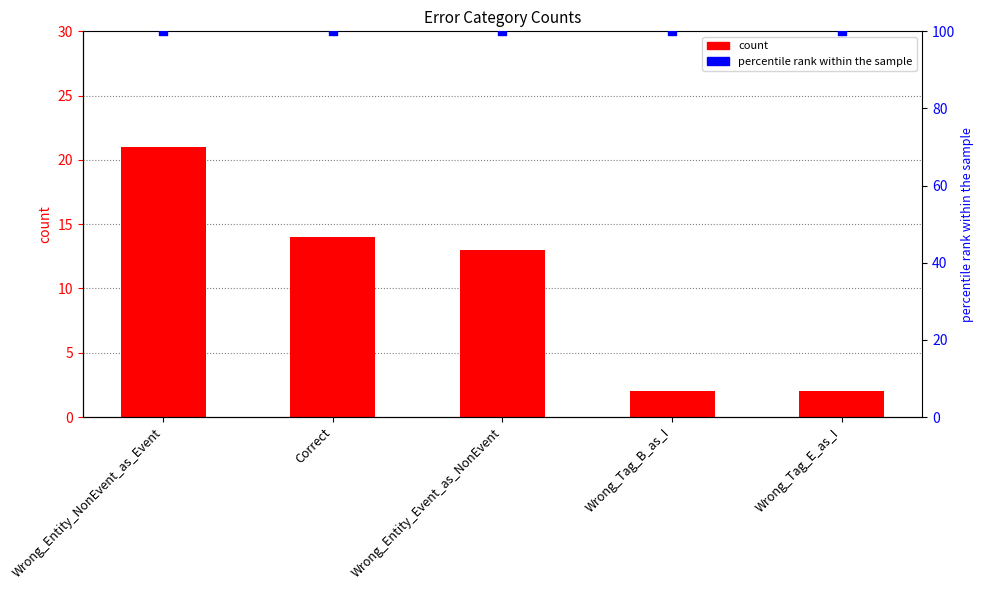

At how many categories does at least one series exceed 83?

5